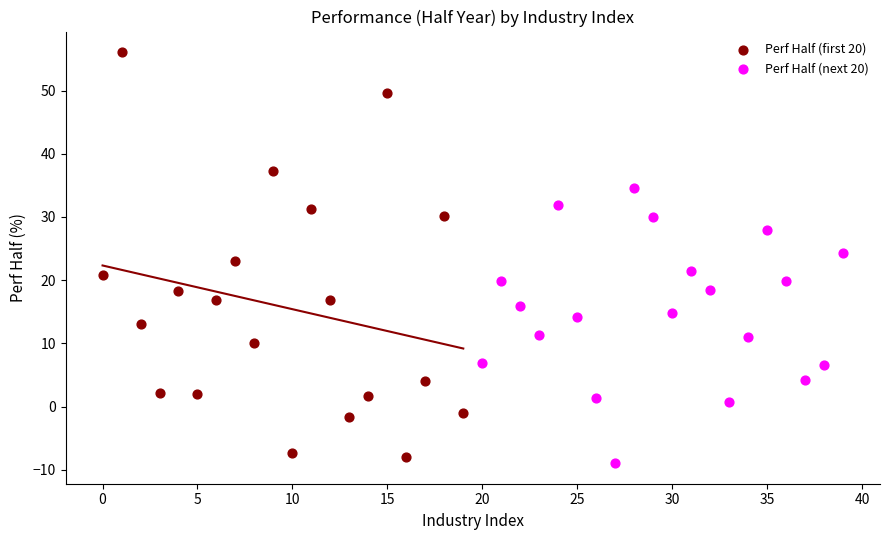

Which series reaches the maximum Y coordinate?

Perf Half (first 20)